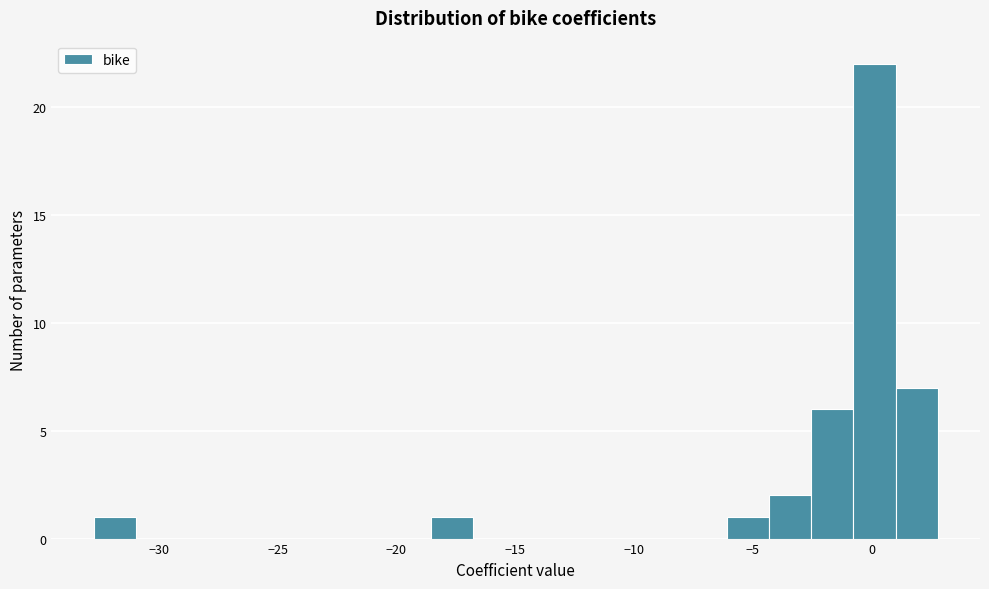

Read against the x-axis, roughly where is the centre of the tallest bar?

0.0